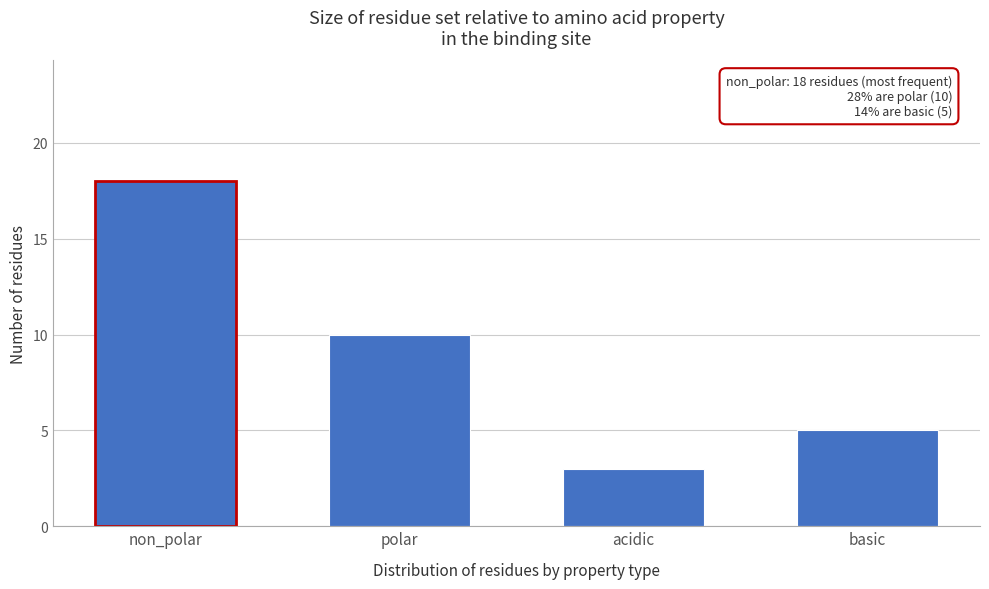

Reading left to right, extract all data points from this chart.

18	10	3	5